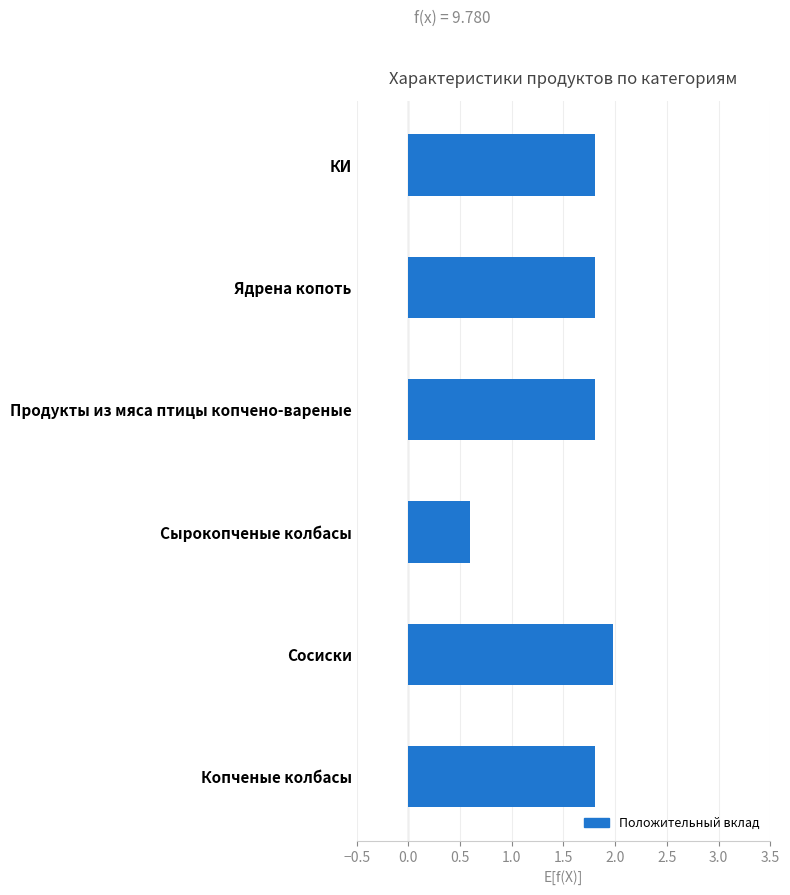

What is the difference between the maximum and minimum values?

1.4